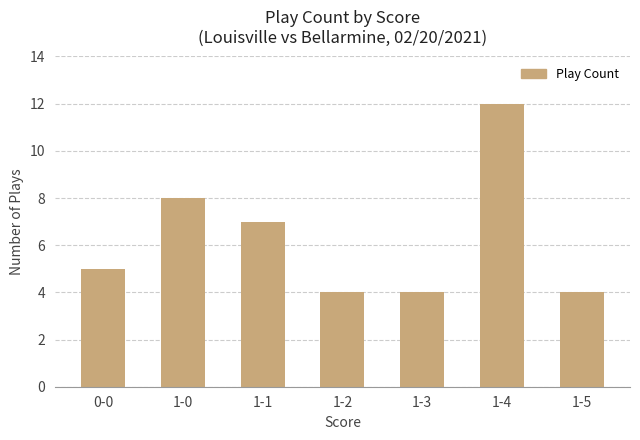

Does the chart contain stacked bars?

No